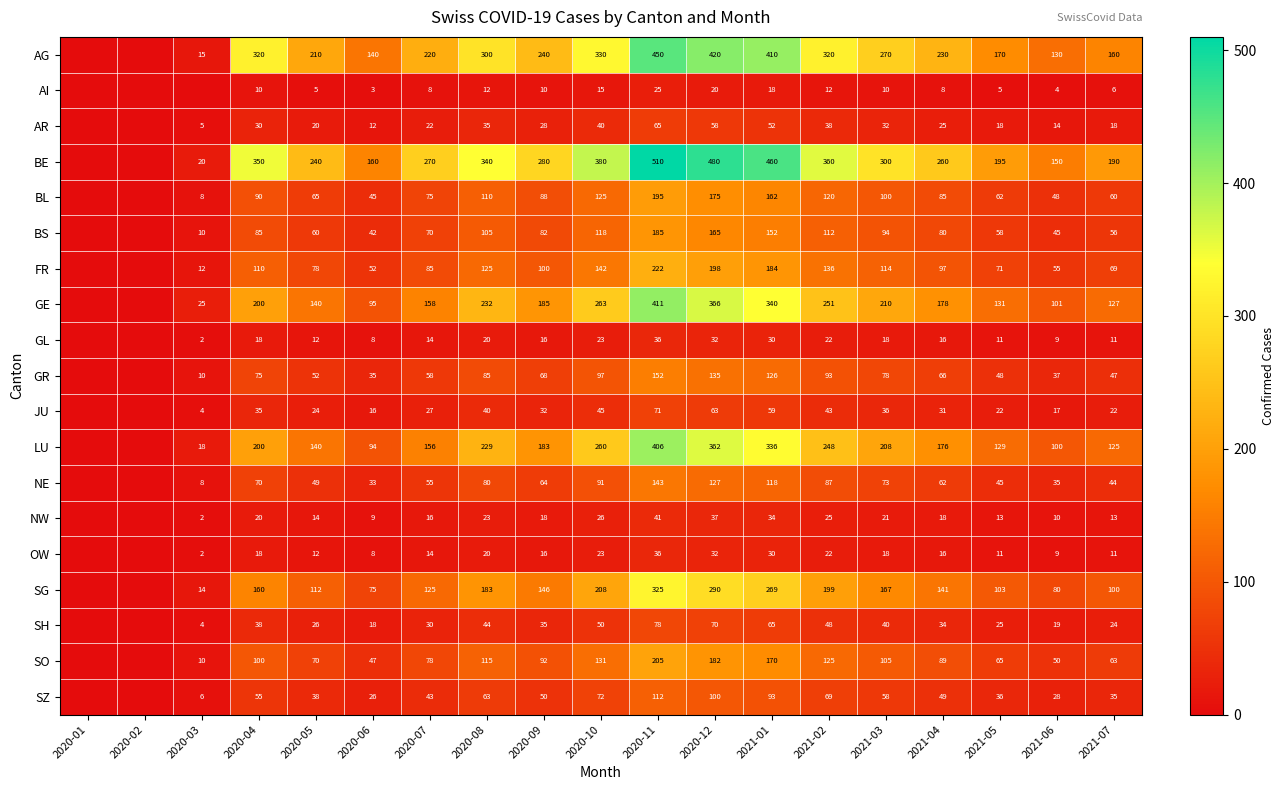

What is the sum of the GL values at 2020-03 and 2020-08?

22